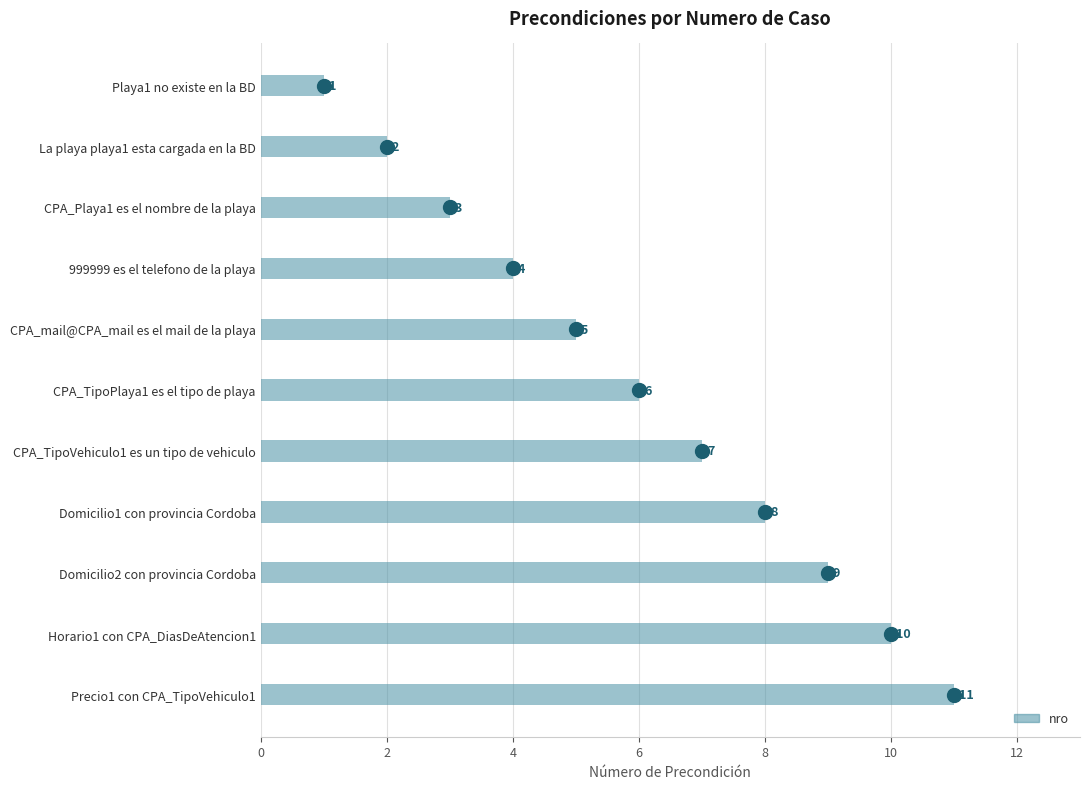

What is the ratio of the value at CPA_mail@CPA_mail es el mail de la playa to the value at Domicilio1 con provincia Cordoba?

0.6